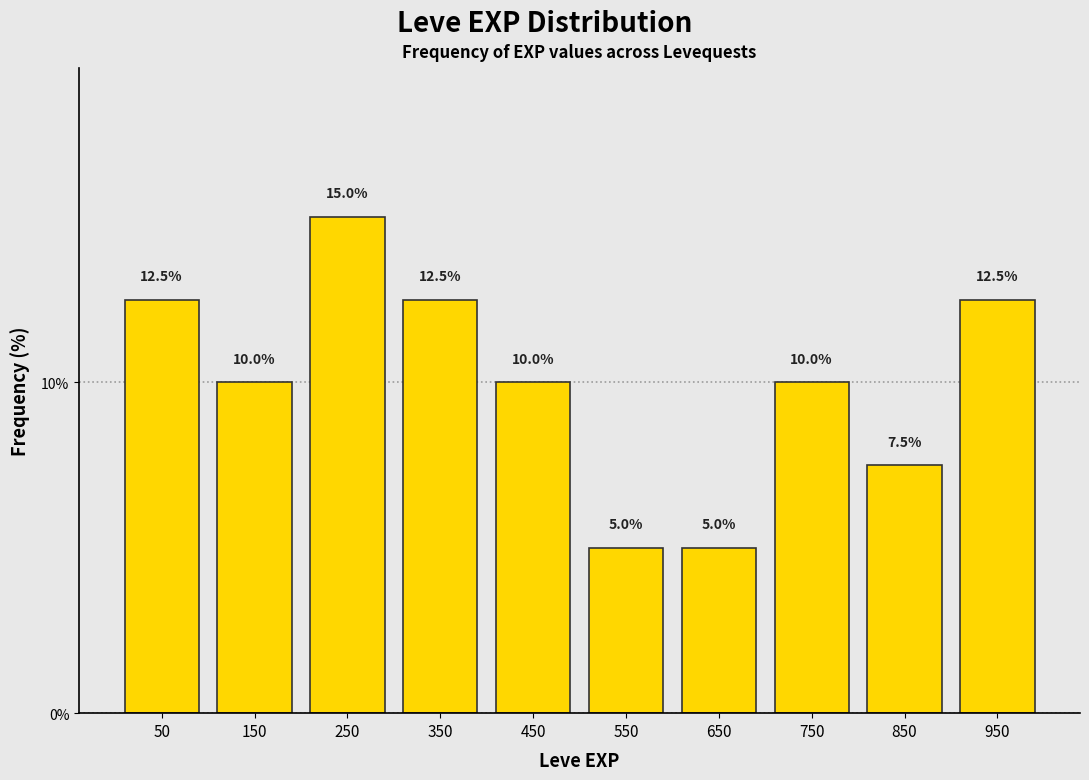

Which range on the x-axis has the tallest bar?

200 to 300